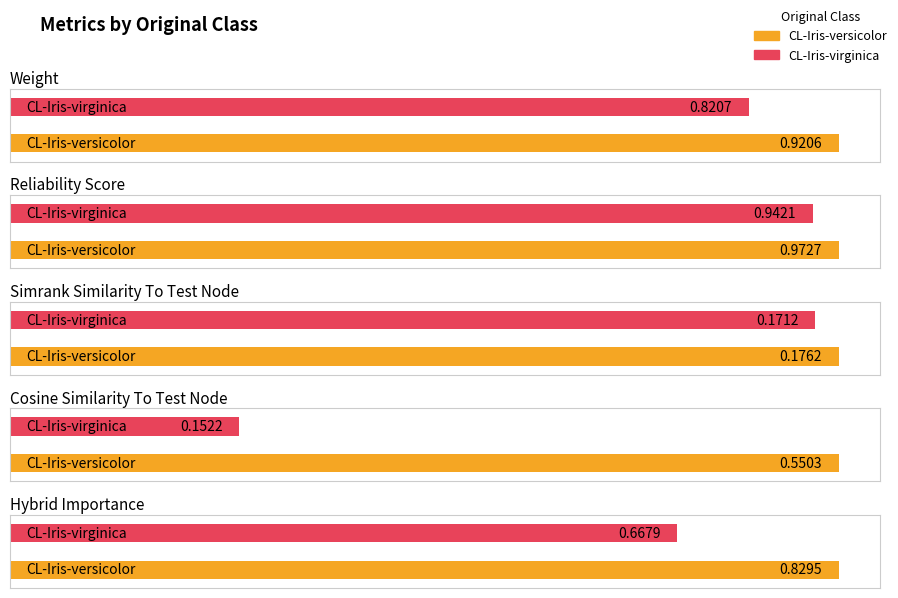

Are the bars horizontal?

Yes